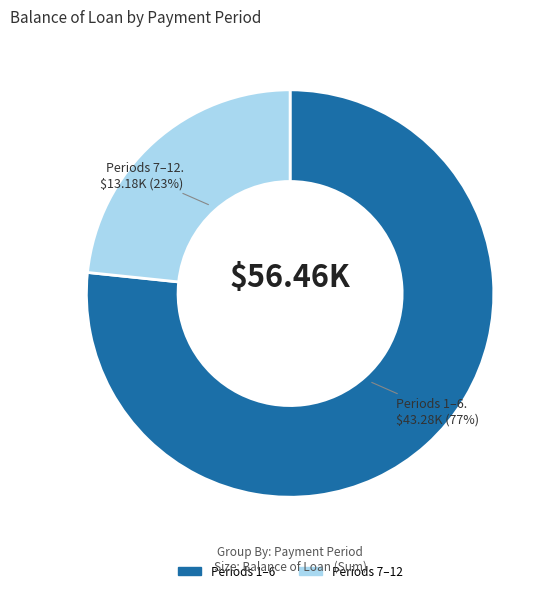

To the nearest percent, what is the average slice percentage?

50%